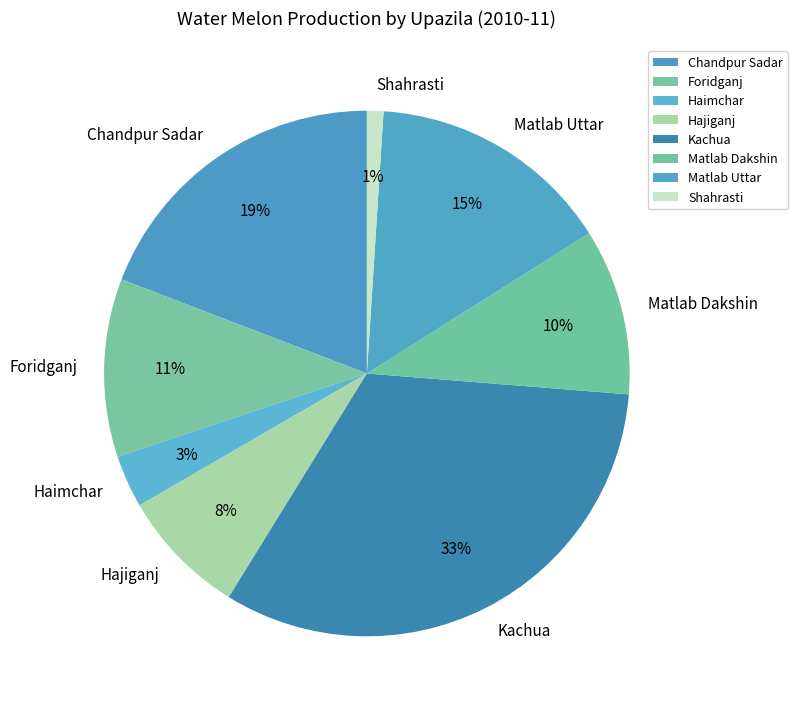

Does any single category account for the majority?

No